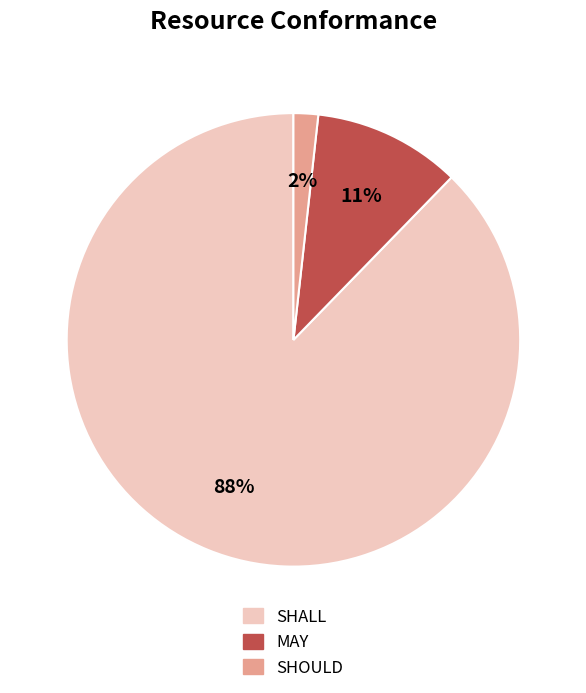

Which category has the smallest portion of the pie?

SHOULD